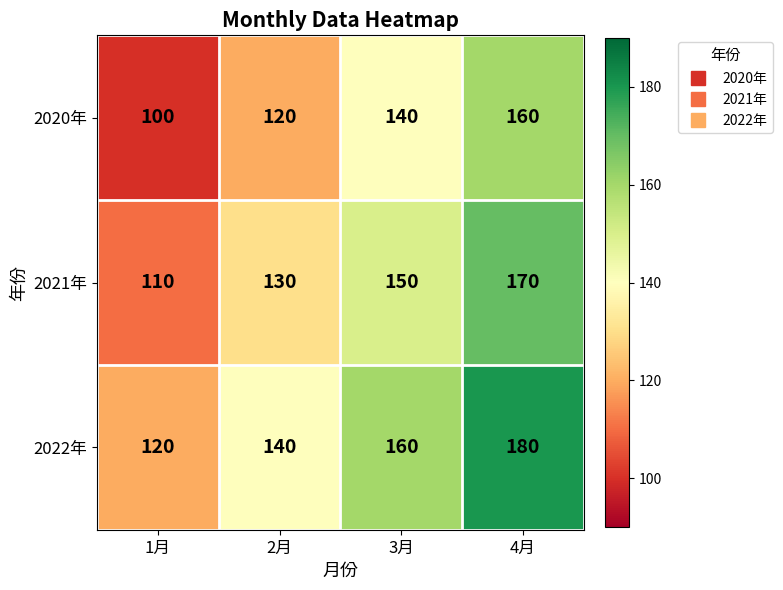

Reading left to right, list all the values displayed in this chart.

2020年: 100	120	140	160
2021年: 110	130	150	170
2022年: 120	140	160	180